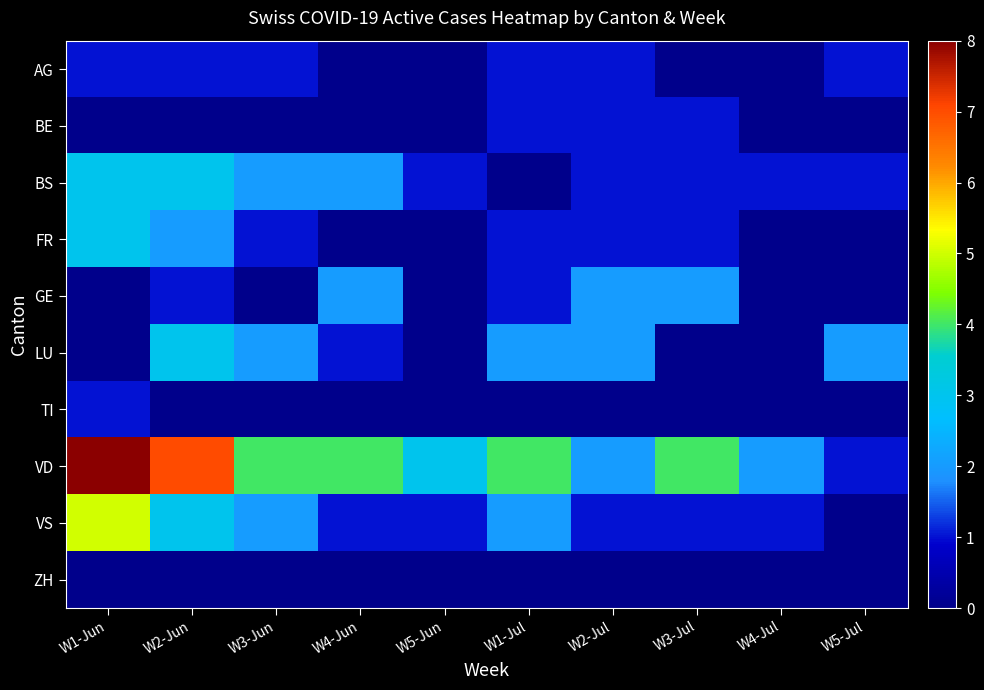

Between W3-Jun and W5-Jun, which is larger?

W3-Jun